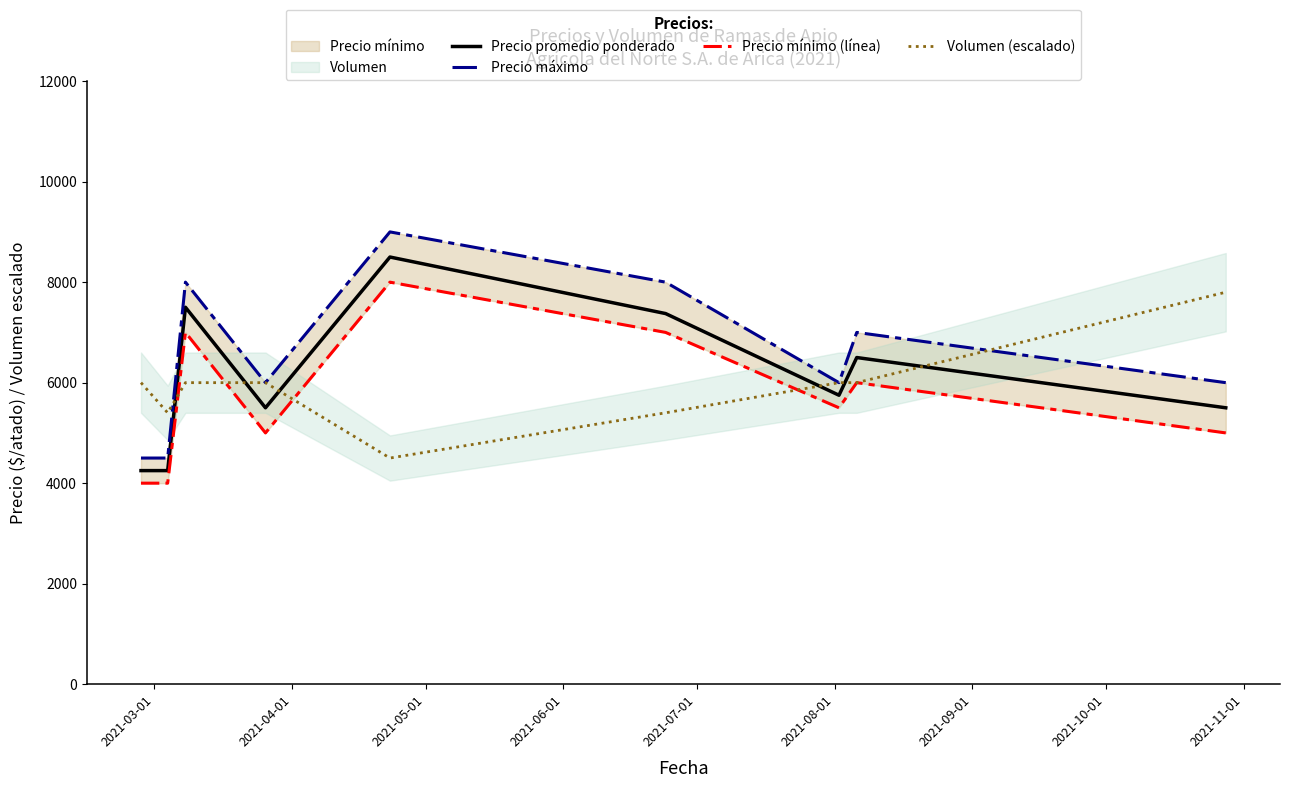

True or false: Volumen (escalado) and Precio promedio ponderado intersect in this chart.

True